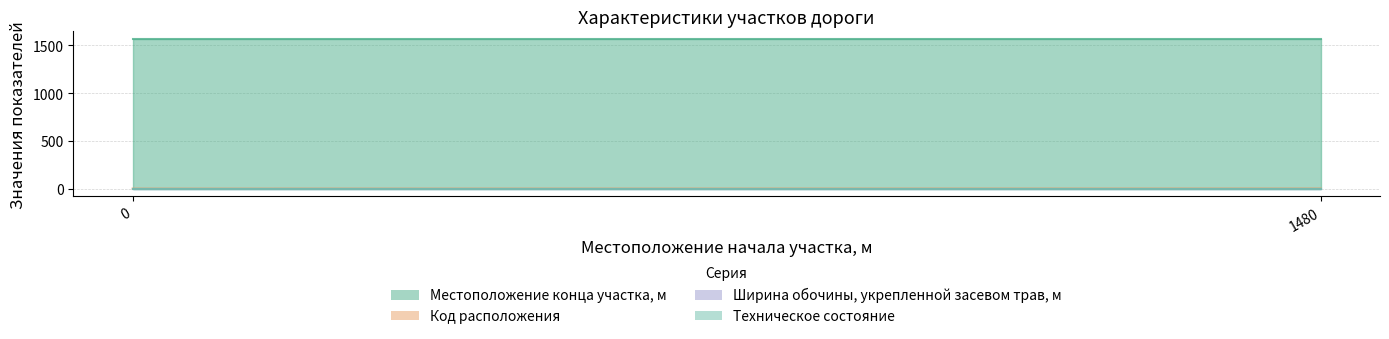

What is the value of the Код расположения point at the 2nd from the left?

2.0